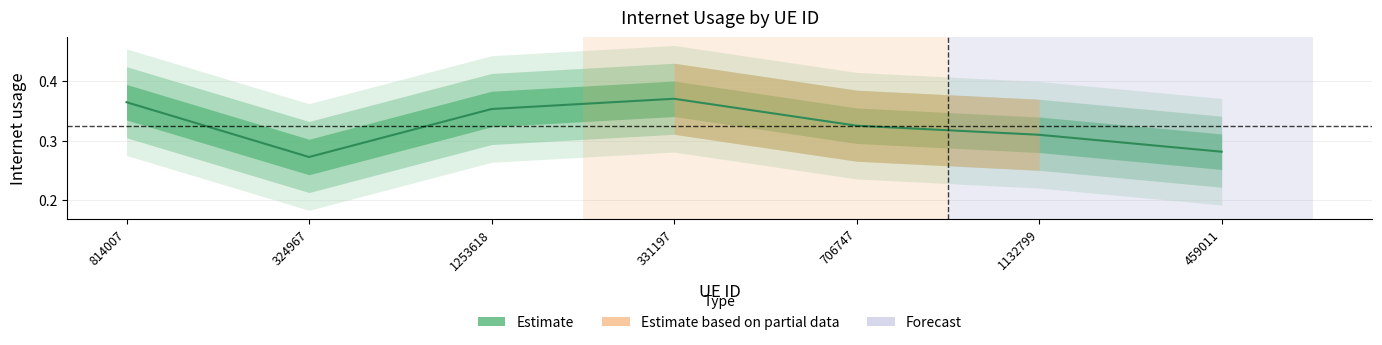

How many series are shown in this chart?

1